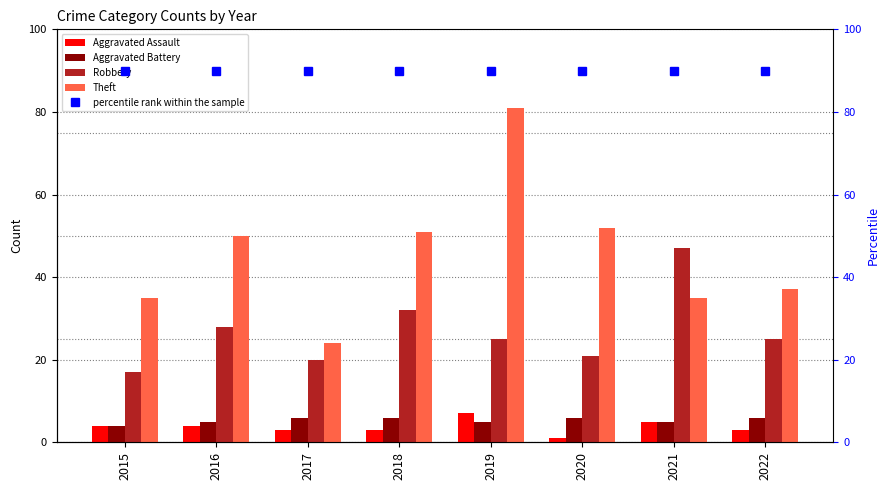

What is the average value of the Aggravated Assault series?

4